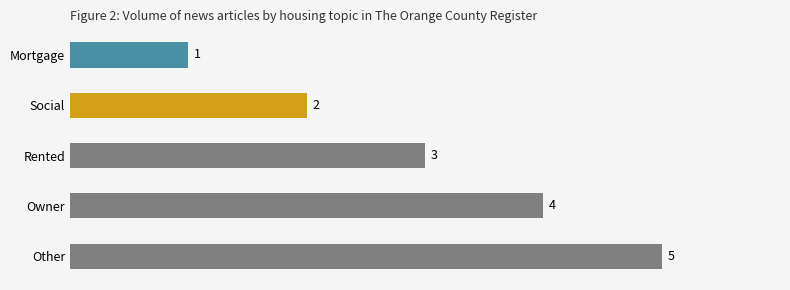

List the labels in order of value, largest first.

Other, Owner, Rented, Social, Mortgage